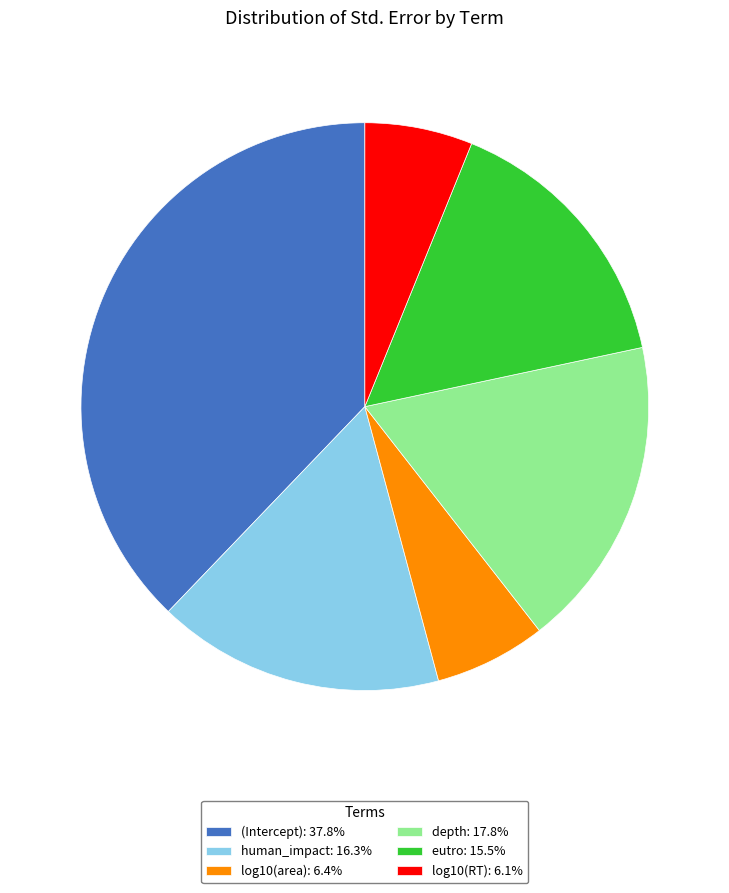

Combined, do human_impact: 16.3% and eutro: 15.5% account for over 50%?

No